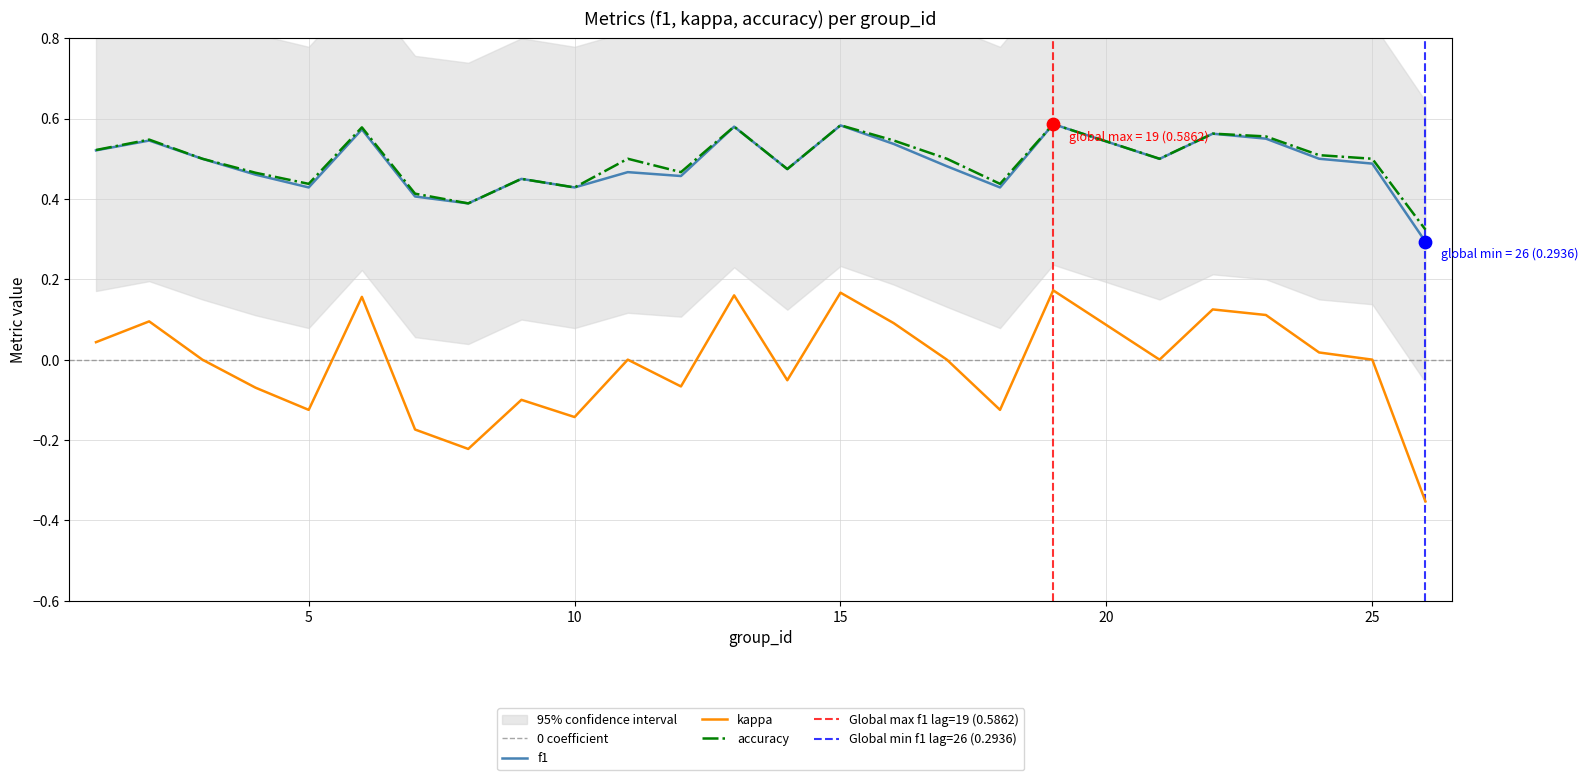

True or false: f1 and kappa cross at least once.

False